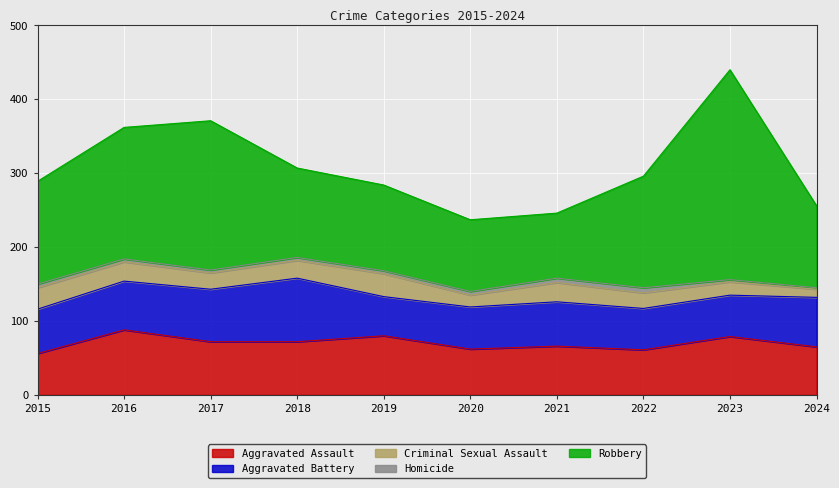

At which label does Aggravated Assault first exceed 72?

2016